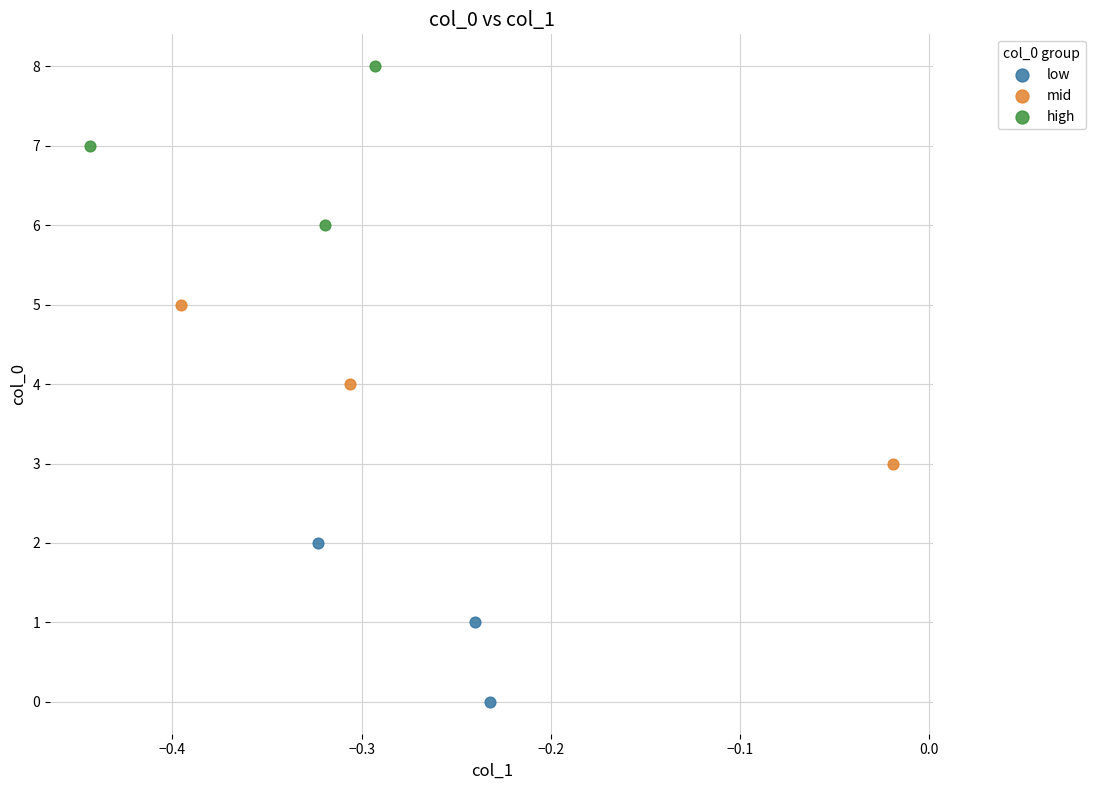

Which series reaches the maximum Y coordinate?

high